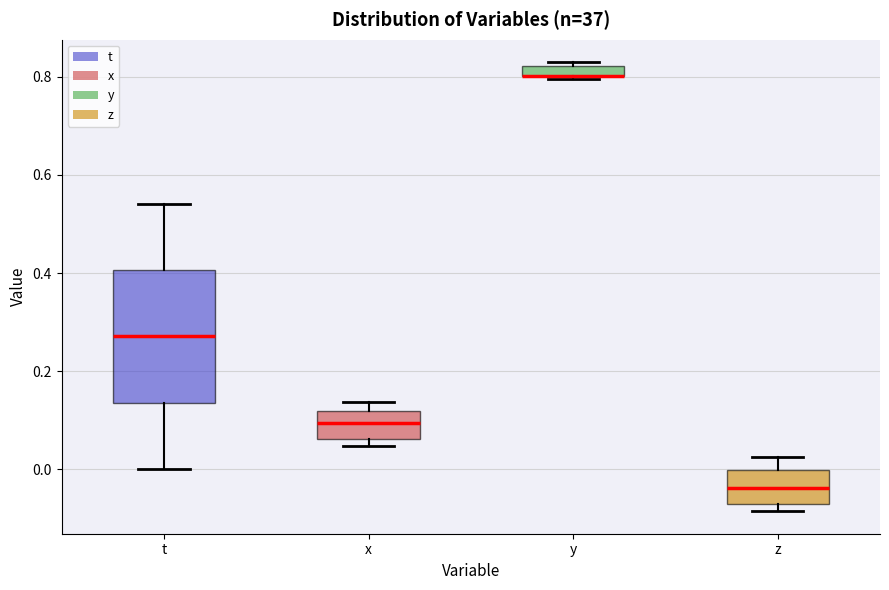

Which box is the tallest, from its lower edge to its upper edge?

t